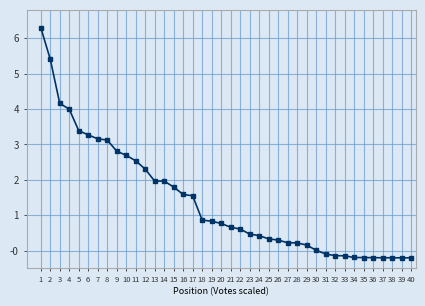

What is the minimum value shown in the chart?

-0.2